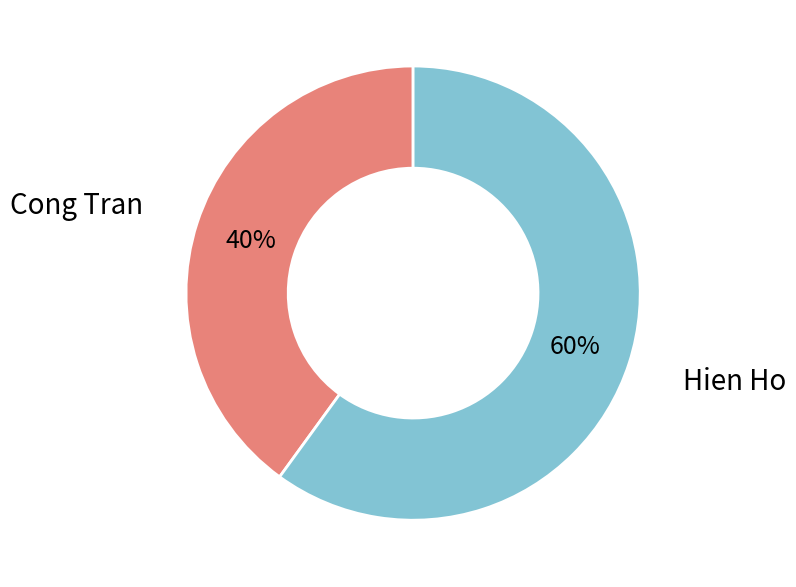

Is there any slice that represents more than half of the pie?

Yes